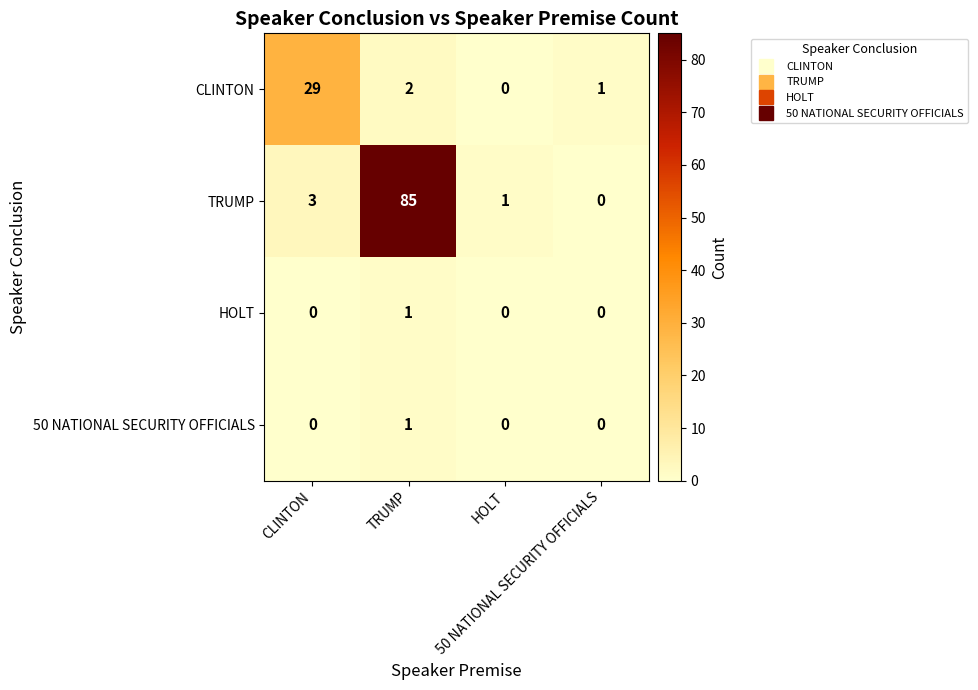

What is the maximum value shown in the chart?

85